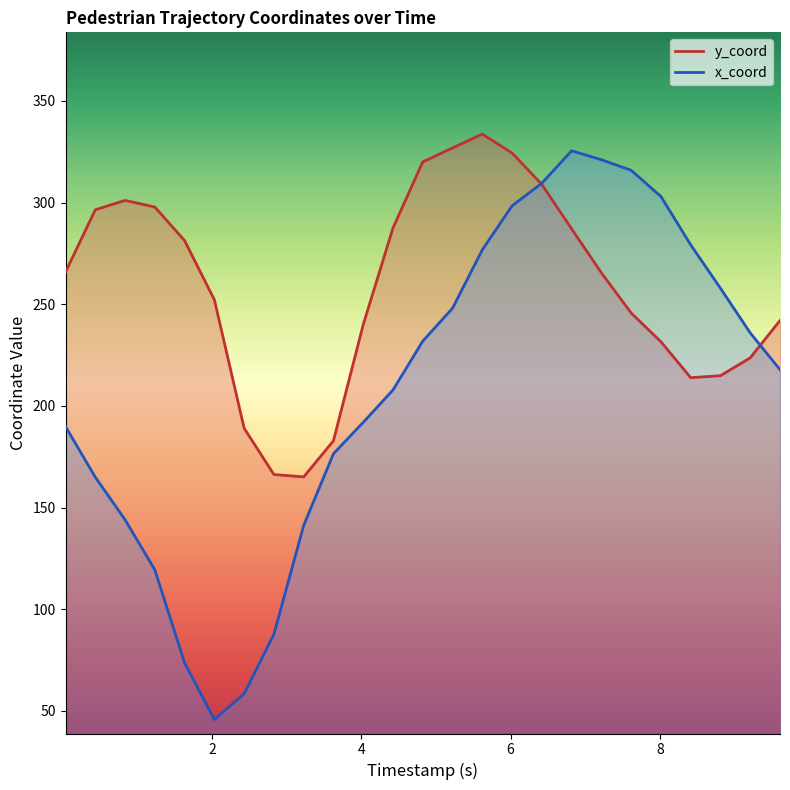

What are all the series names shown in the legend?

x_coord, y_coord